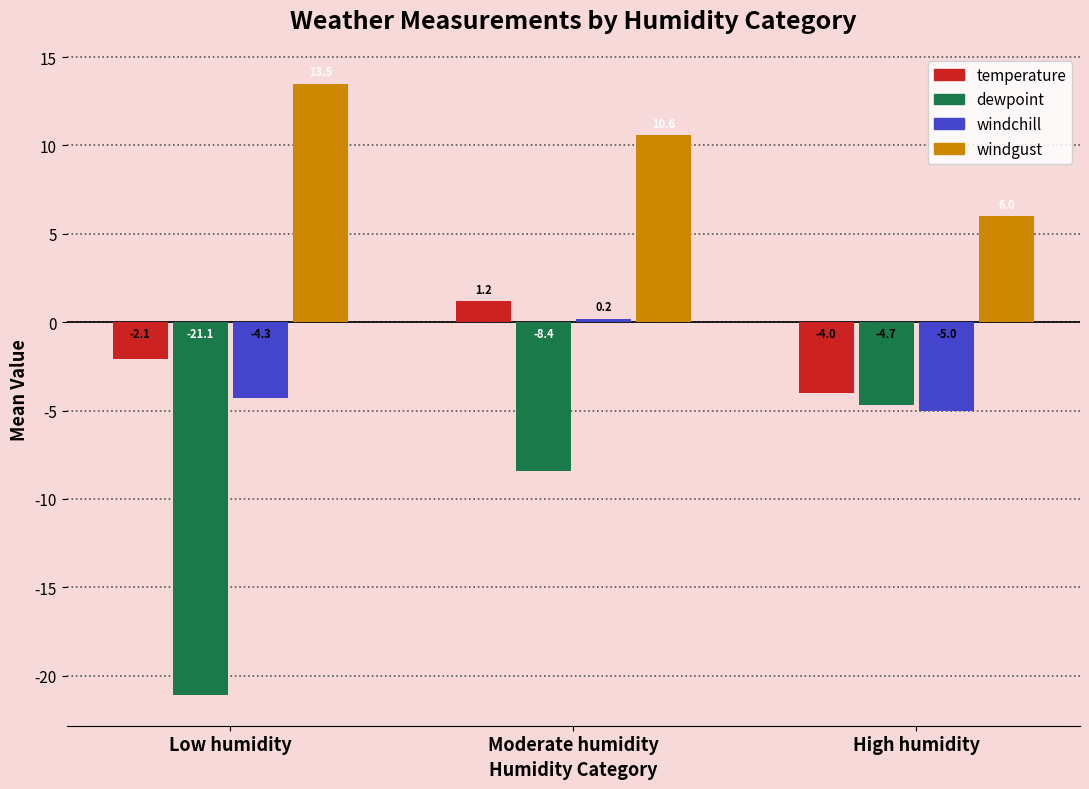

What is the sum of all dewpoint values?

-34.2